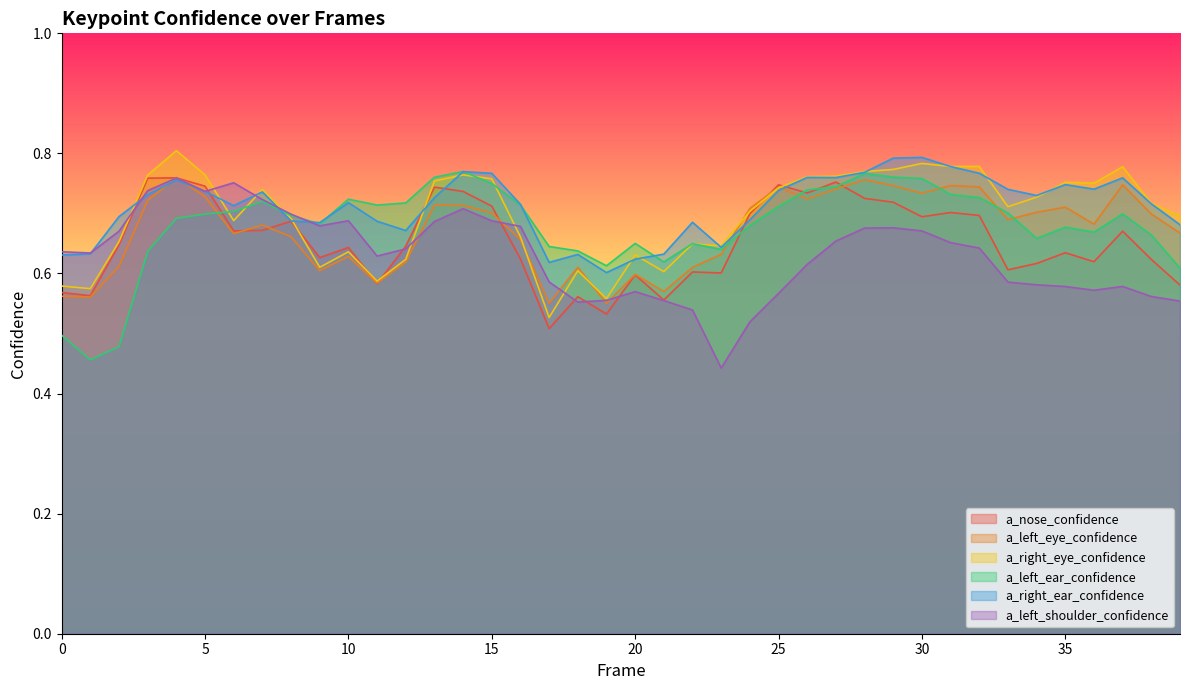

Reading right to left, list all the values displayed in this chart.

a_nose_confidence: 39=0.6	38=0.6	37=0.7	36=0.6	35=0.6	34=0.6	33=0.6	32=0.7	31=0.7	30=0.7	29=0.7	28=0.7	27=0.8	26=0.7	25=0.7	24=0.7	23=0.6	22=0.6	21=0.6	20=0.6	19=0.5	18=0.6	17=0.5	16=0.6	15=0.7	14=0.7	13=0.7	12=0.6	11=0.6	10=0.6	9=0.6	8=0.7	7=0.7	6=0.7	5=0.7	4=0.8	3=0.8	2=0.6	1=0.6	0=0.6
a_left_eye_confidence: 39=0.7	38=0.7	37=0.7	36=0.7	35=0.7	34=0.7	33=0.7	32=0.7	31=0.7	30=0.7	29=0.7	28=0.8	27=0.7	26=0.7	25=0.7	24=0.7	23=0.6	22=0.6	21=0.6	20=0.6	19=0.6	18=0.6	17=0.6	16=0.7	15=0.7	14=0.7	13=0.7	12=0.6	11=0.6	10=0.6	9=0.6	8=0.7	7=0.7	6=0.7	5=0.7	4=0.8	3=0.7	2=0.6	1=0.6	0=0.6
a_right_eye_confidence: 39=0.7	38=0.7	37=0.8	36=0.8	35=0.8	34=0.7	33=0.7	32=0.8	31=0.8	30=0.8	29=0.8	28=0.8	27=0.8	26=0.8	25=0.7	24=0.7	23=0.6	22=0.6	21=0.6	20=0.6	19=0.6	18=0.6	17=0.5	16=0.7	15=0.8	14=0.8	13=0.8	12=0.6	11=0.6	10=0.6	9=0.6	8=0.7	7=0.7	6=0.7	5=0.8	4=0.8	3=0.8	2=0.7	1=0.6	0=0.6
a_left_ear_confidence: 39=0.6	38=0.7	37=0.7	36=0.7	35=0.7	34=0.7	33=0.7	32=0.7	31=0.7	30=0.8	29=0.8	28=0.8	27=0.7	26=0.7	25=0.7	24=0.7	23=0.6	22=0.6	21=0.6	20=0.7	19=0.6	18=0.6	17=0.6	16=0.7	15=0.7	14=0.8	13=0.8	12=0.7	11=0.7	10=0.7	9=0.7	8=0.7	7=0.7	6=0.7	5=0.7	4=0.7	3=0.6	2=0.5	1=0.5	0=0.5
a_right_ear_confidence: 39=0.7	38=0.7	37=0.8	36=0.7	35=0.7	34=0.7	33=0.7	32=0.8	31=0.8	30=0.8	29=0.8	28=0.8	27=0.8	26=0.8	25=0.7	24=0.7	23=0.6	22=0.7	21=0.6	20=0.6	19=0.6	18=0.6	17=0.6	16=0.7	15=0.8	14=0.8	13=0.7	12=0.7	11=0.7	10=0.7	9=0.7	8=0.7	7=0.7	6=0.7	5=0.7	4=0.8	3=0.7	2=0.7	1=0.6	0=0.6
a_left_shoulder_confidence: 39=0.6	38=0.6	37=0.6	36=0.6	35=0.6	34=0.6	33=0.6	32=0.6	31=0.7	30=0.7	29=0.7	28=0.7	27=0.7	26=0.6	25=0.6	24=0.5	23=0.4	22=0.5	21=0.6	20=0.6	19=0.6	18=0.6	17=0.6	16=0.7	15=0.7	14=0.7	13=0.7	12=0.6	11=0.6	10=0.7	9=0.7	8=0.7	7=0.7	6=0.8	5=0.7	4=0.8	3=0.7	2=0.7	1=0.6	0=0.6